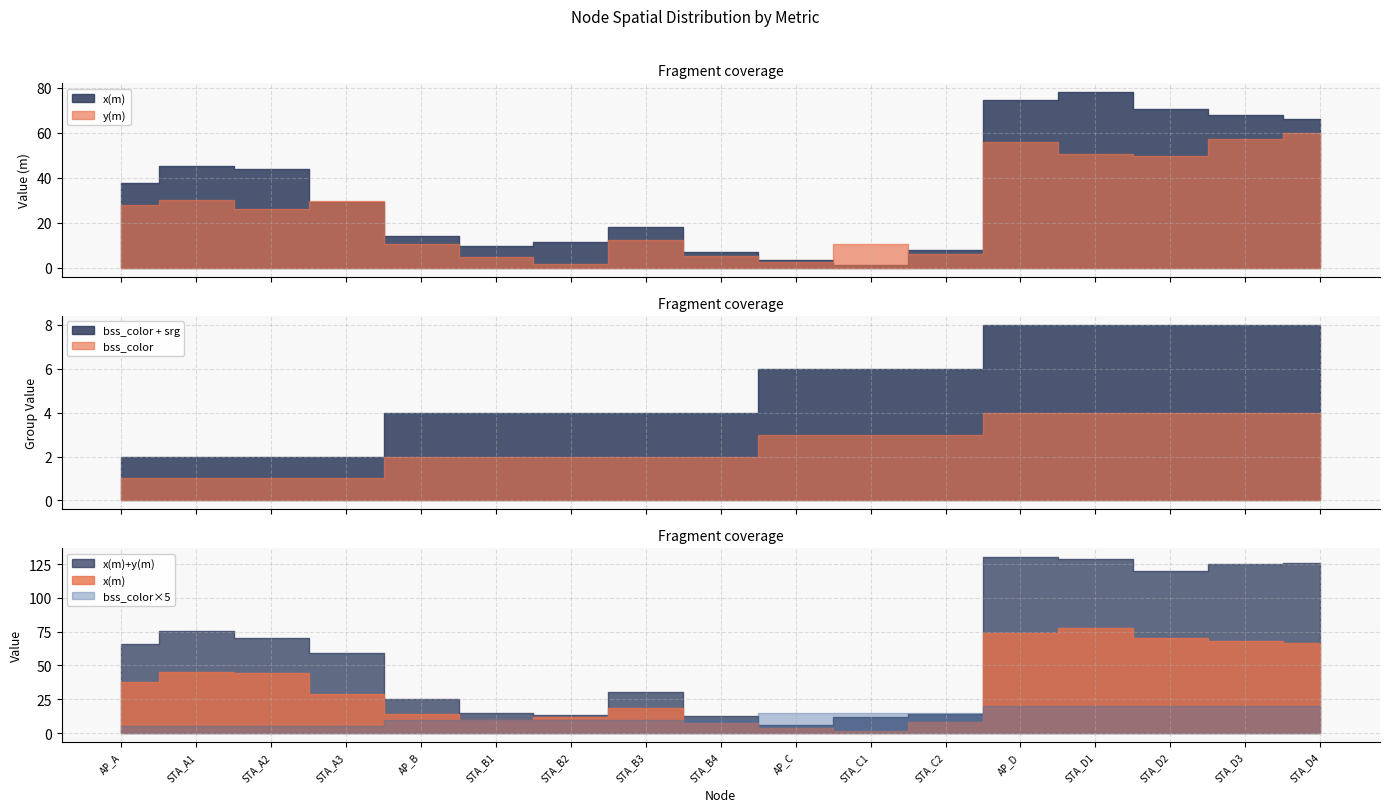

Which series has the widest spread of values?

x(m)